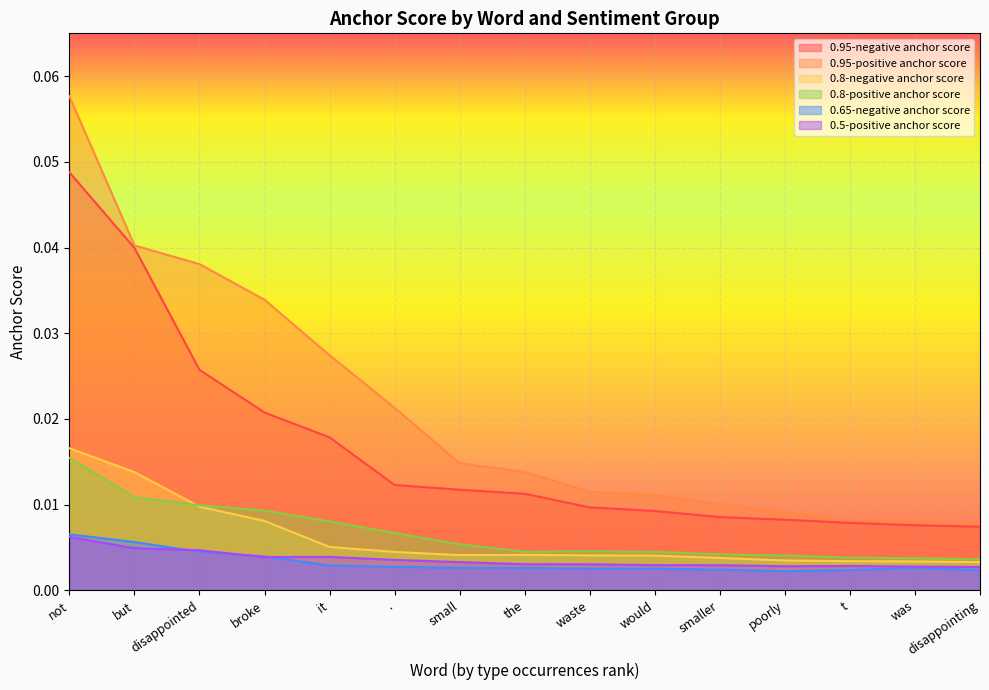

What is the label of the 3rd point from the left?

disappointed